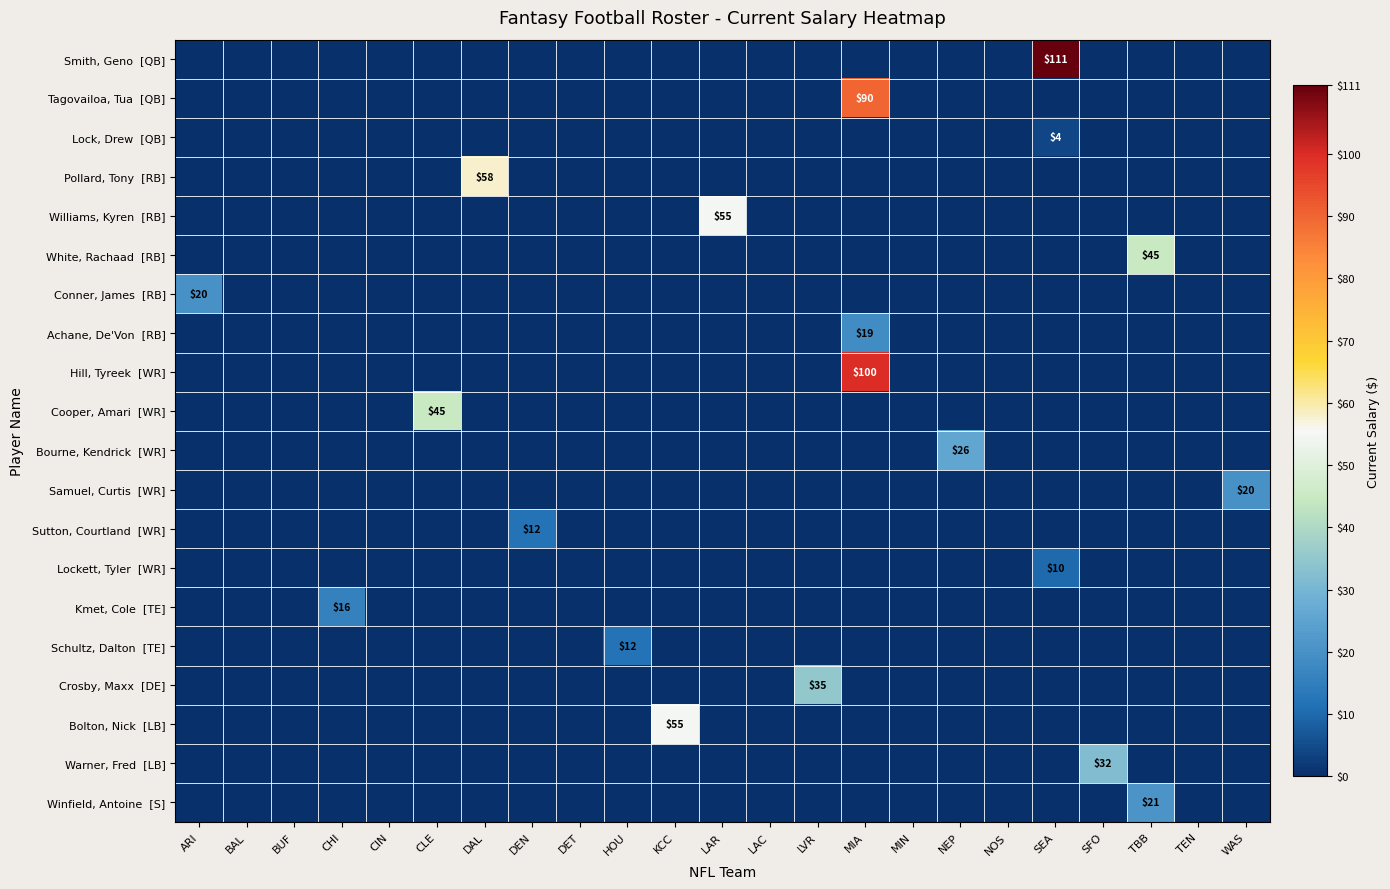

How many categories are shown in the chart?

23